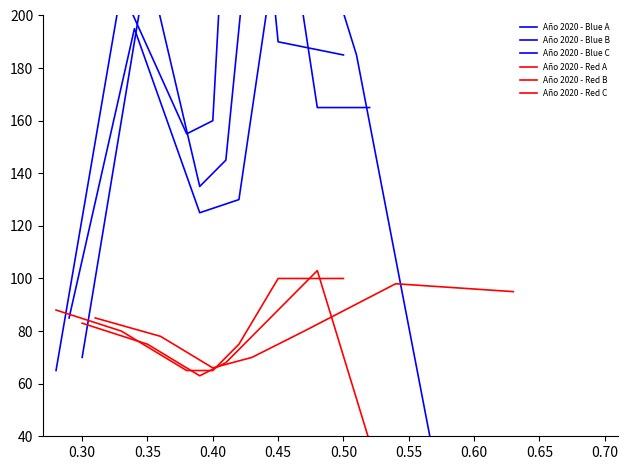

Reading left to right, what are all the values shown in this chart?

Año 2020 - Blue A: 65	210	155	160	340	190	185
Año 2020 - Blue B: 70	220	135	145	295	165	165
Año 2020 - Blue C: 85	195	125	130	265	185	30
Año 2020 - Red A: 88	80	65	65	75	100	100
Año 2020 - Red B: 83	75	63	68	83	103	38
Año 2020 - Red C: 85	78	66	70	80	98	95